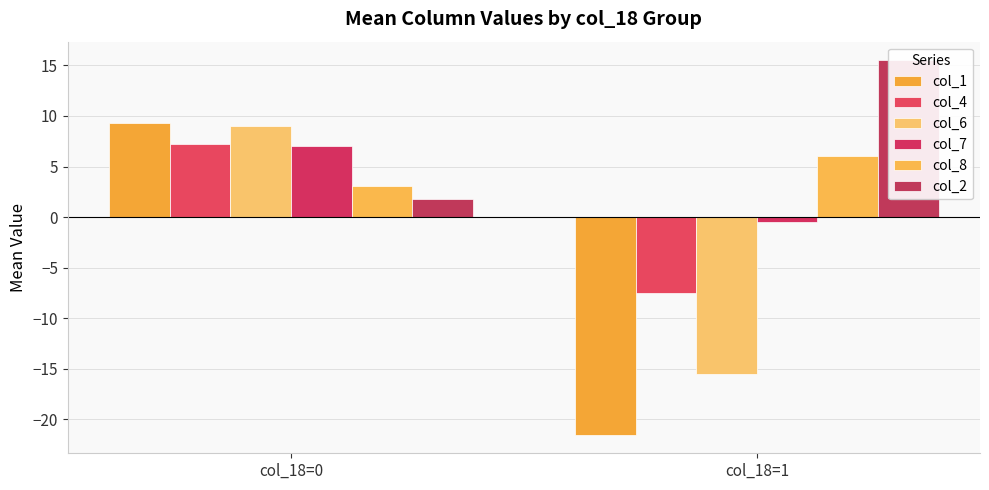

Reading left to right, list all the values displayed in this chart.

col_1: 9.3	-21.5
col_4: 7.3	-7.5
col_6: 9.0	-15.5
col_7: 7.0	-0.5
col_8: 3.1	6.0
col_2: 1.8	15.5